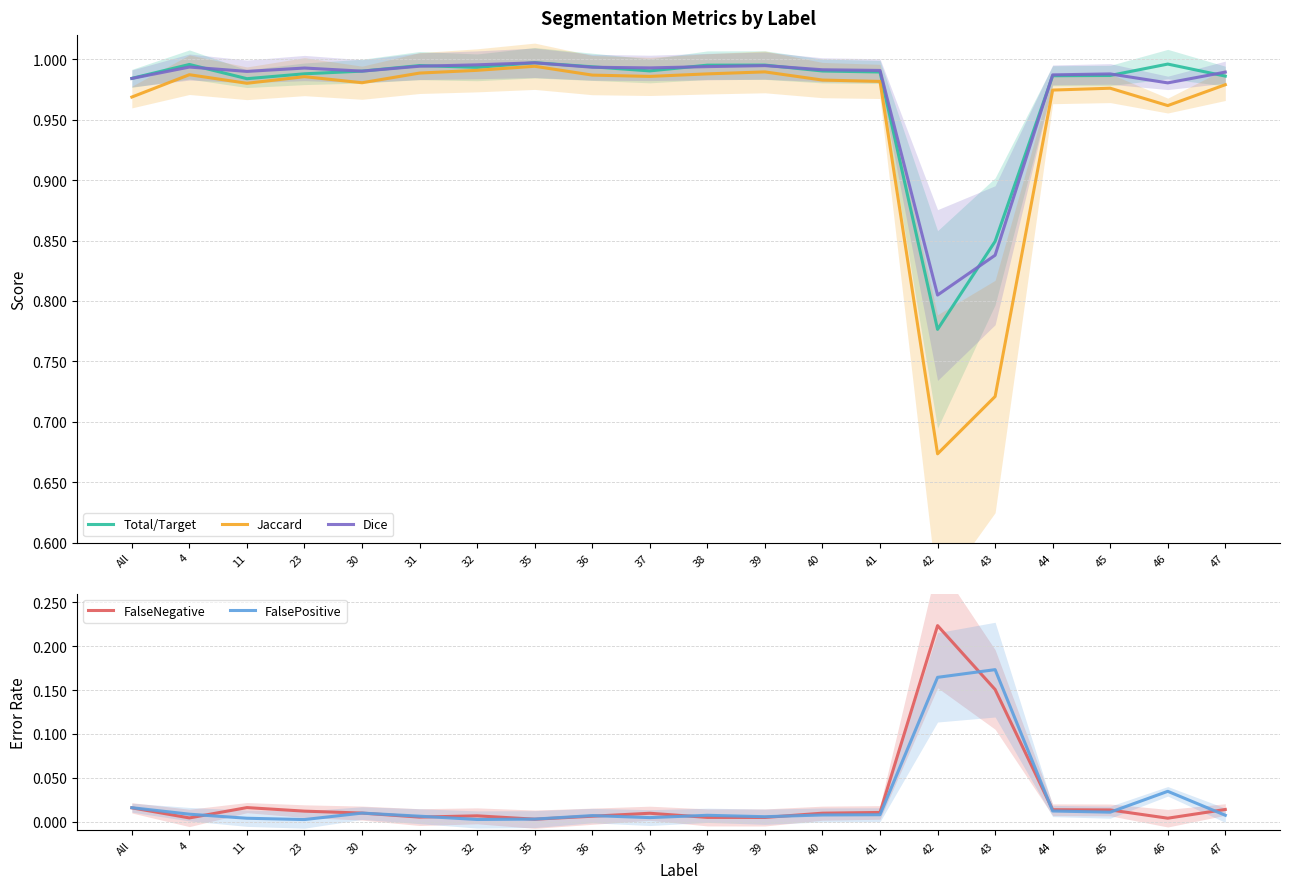

What is the total value across all series at All?

3.0